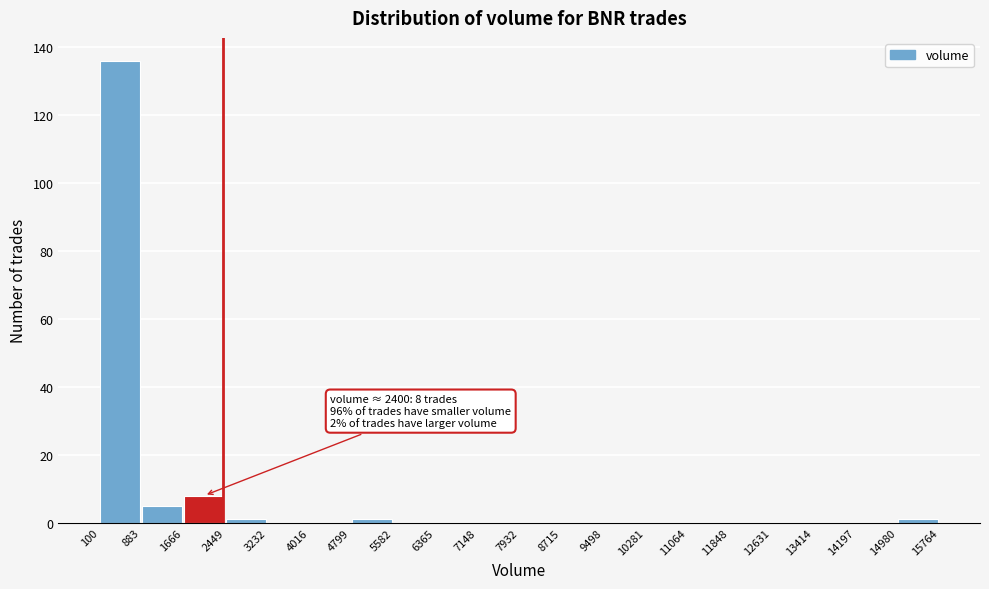

Over which range of the x-axis is the bar tallest?

100 to 883